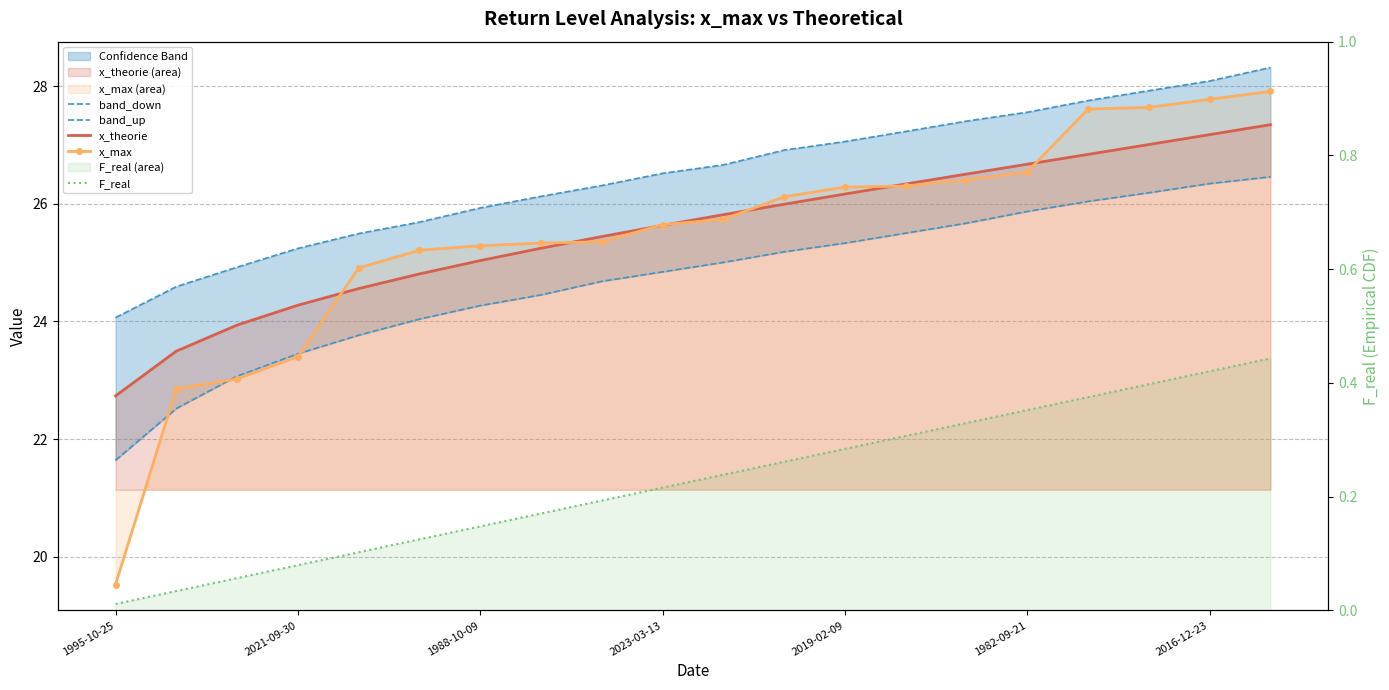

What is the total value across all series at 2023-03-13?

102.9